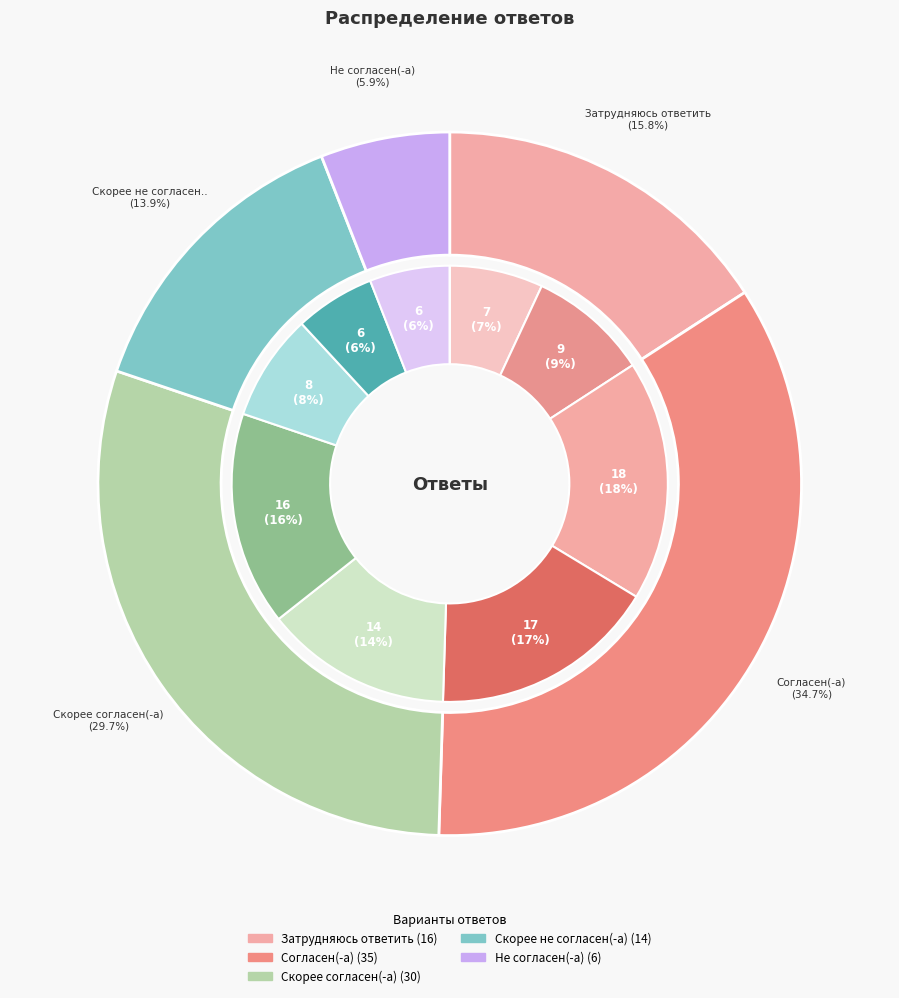

Which category has the smallest portion of the pie?

Не согласен(-а)